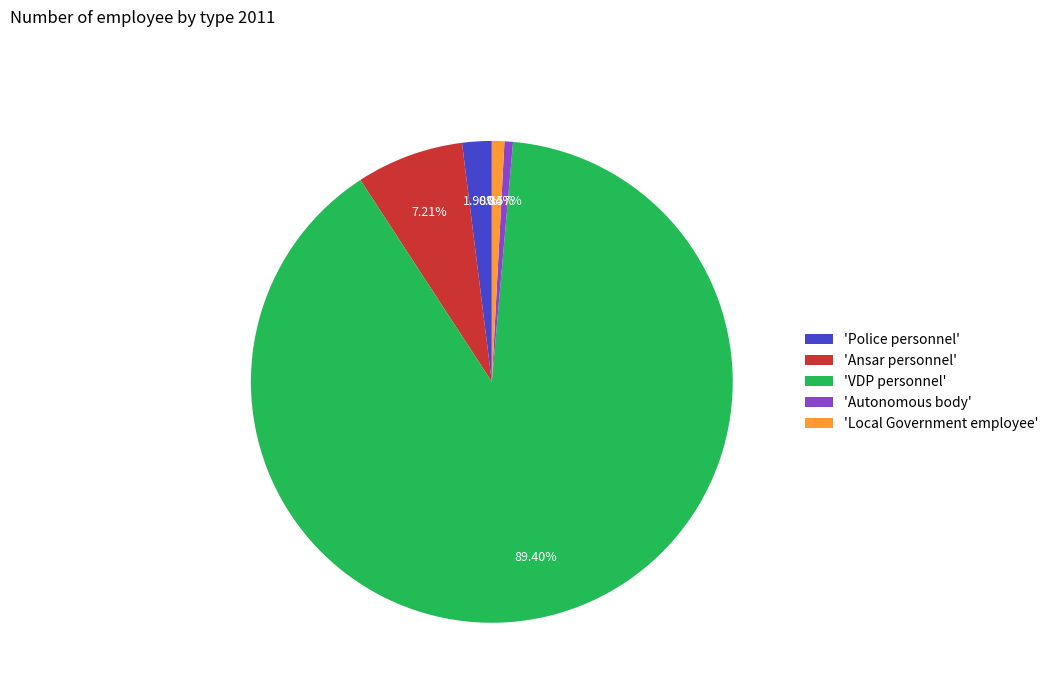

Do 'VDP personnel' and 'Autonomous body' together represent more than half of the pie?

Yes